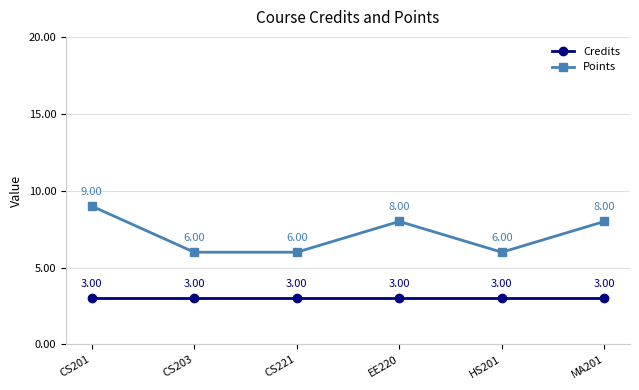

How many lines are shown in the chart?

2